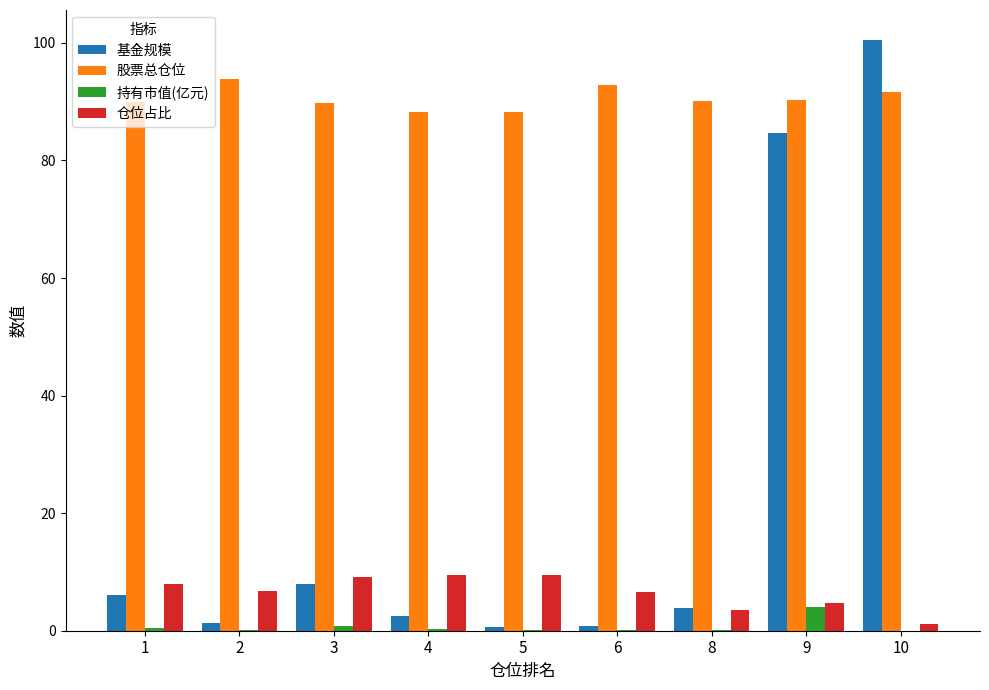

How many values in the 仓位占比 series exceed 6?

6